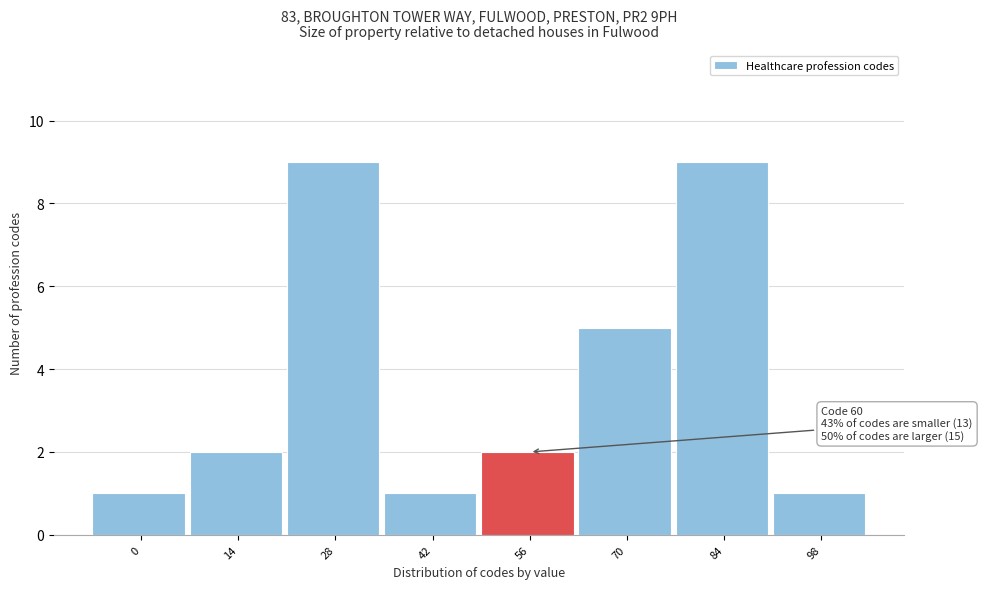

Reading right to left, list all the values displayed in this chart.

98=1	84=9	70=5	56=2	42=1	28=9	14=2	0=1